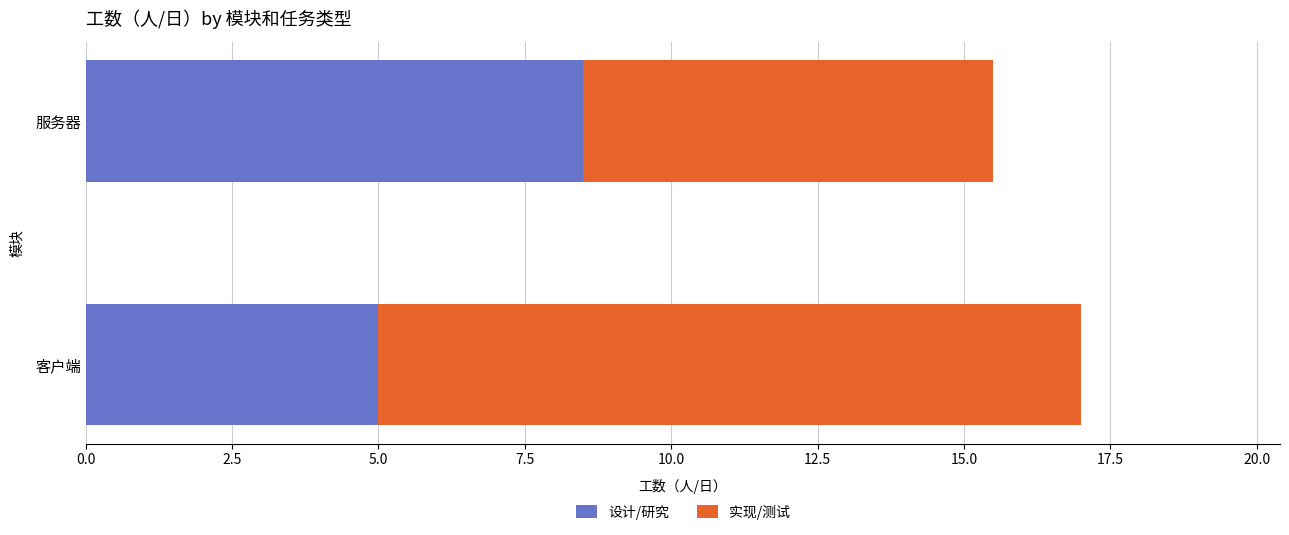

The 设计/研究 series shows 2.9 at 客户端. True or false?

False